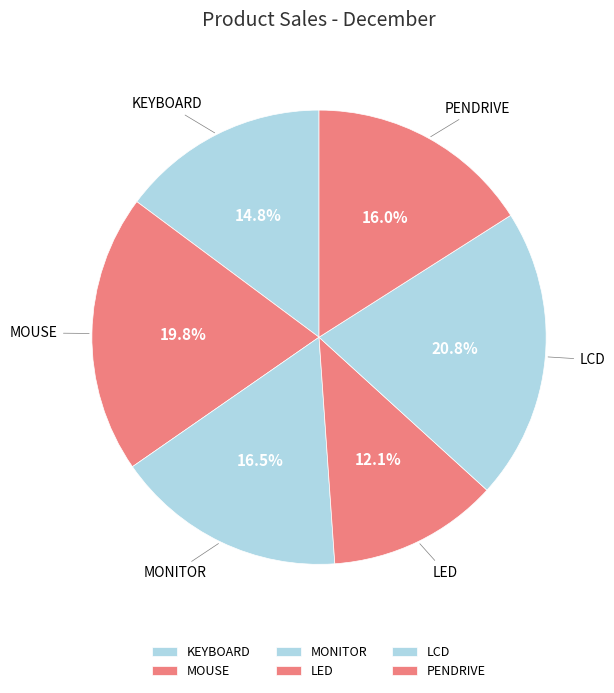

What is the ratio of the value at LCD to the value at LED?

1.7